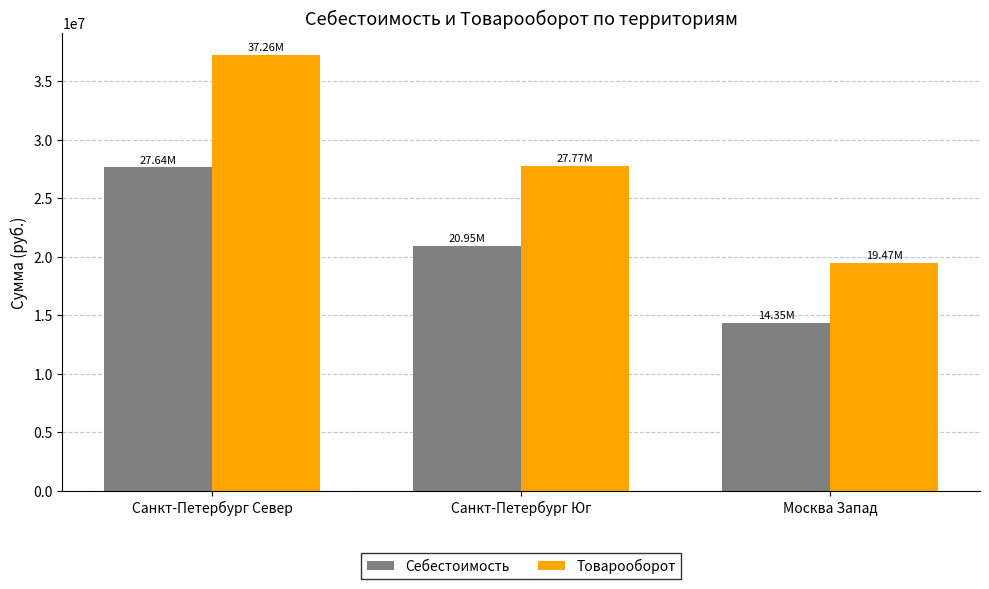

Rank the series at Санкт-Петербург Юг from lowest to highest value.

Себестоимость, Товарооборот